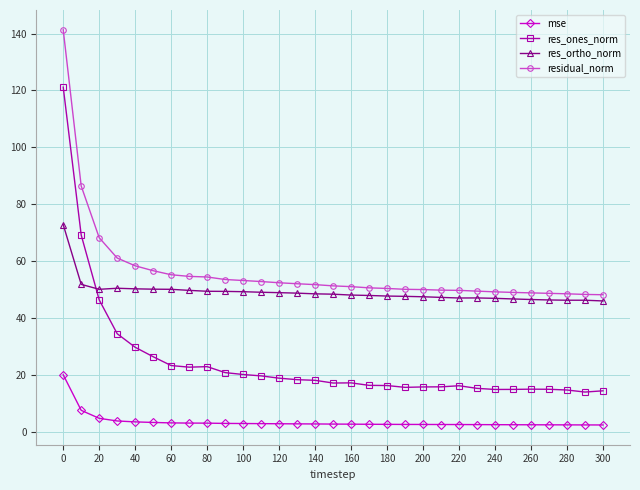

What is the value of the res_ones_norm point at the 18th from the left?

16.2